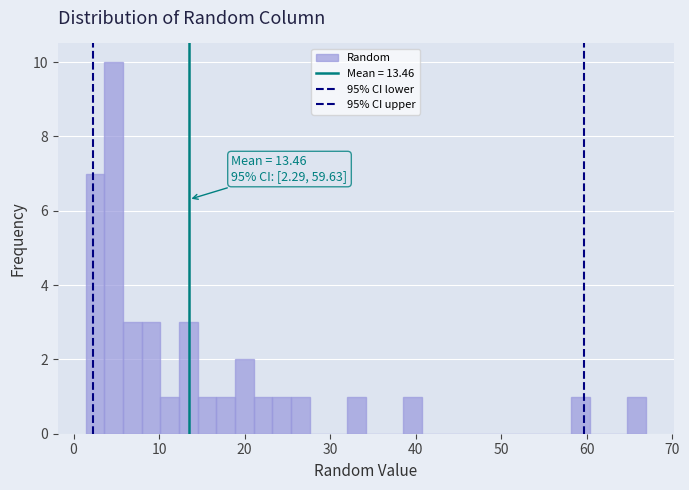

Read against the x-axis, roughly where is the centre of the tallest bar?

5